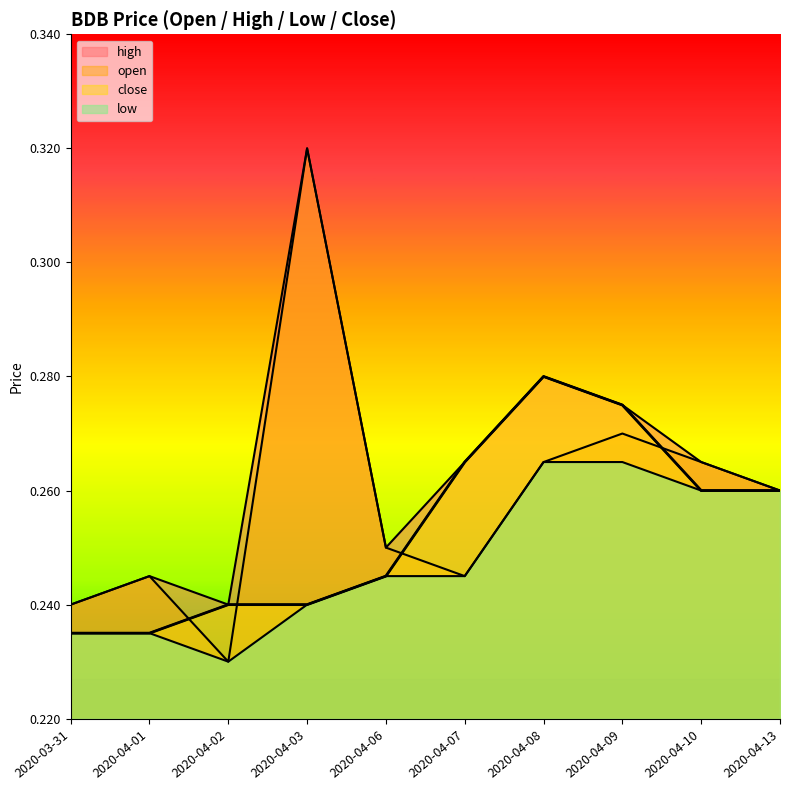

True or false: high and close cross at least once.

False